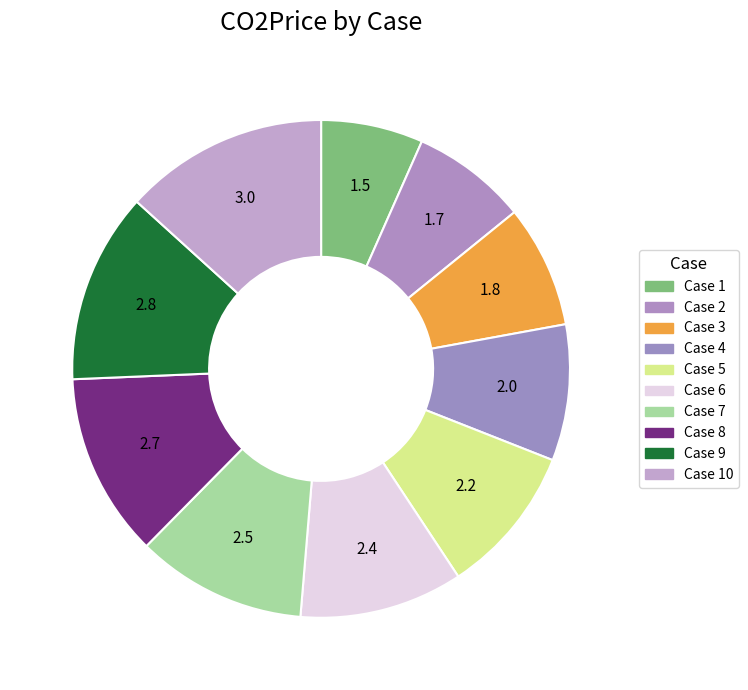

Which slice is the largest?

Case 10